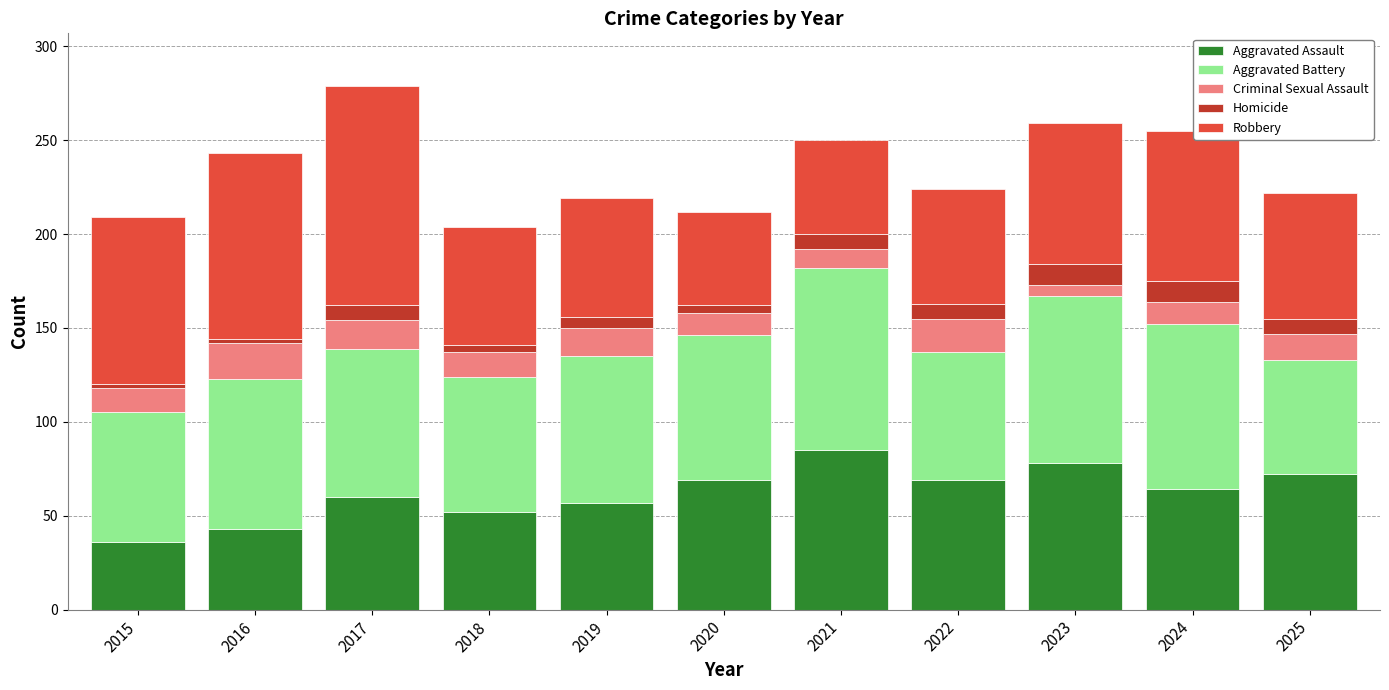

How many bars are there in total?

11